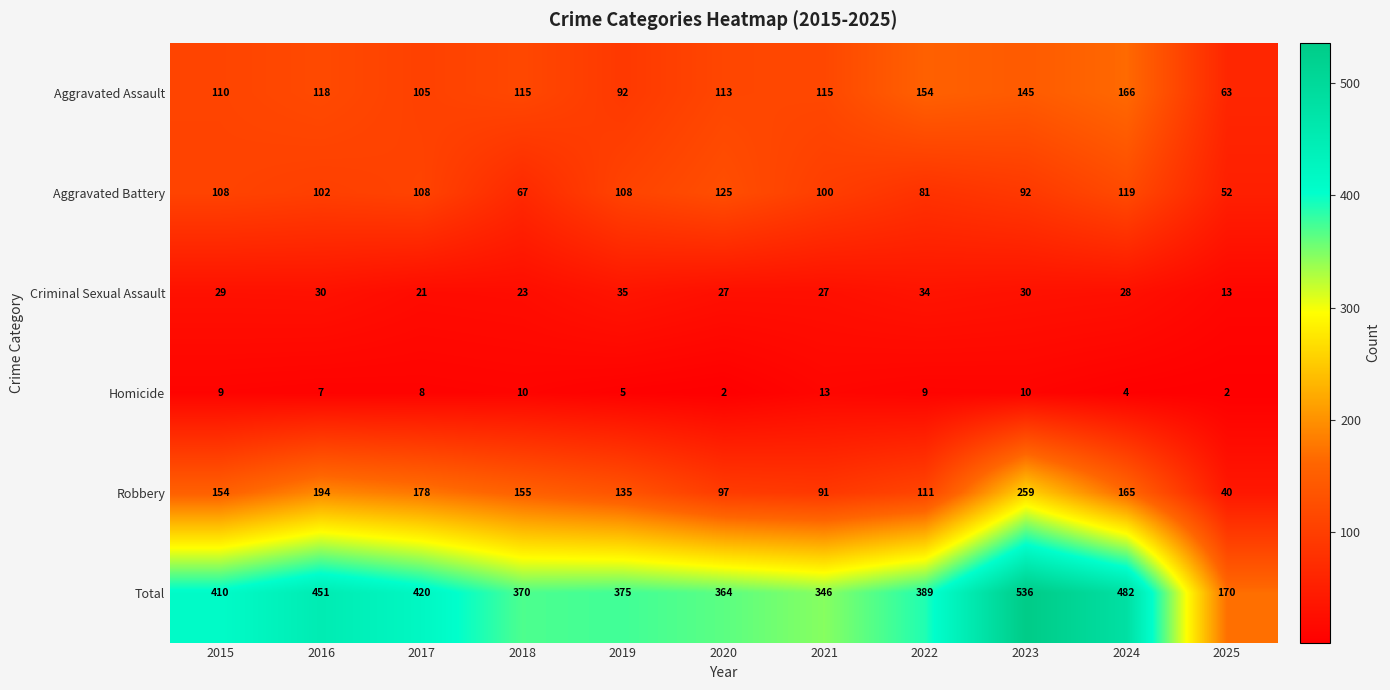

Between 2021 and 2025, which series saw the biggest shift?

Total